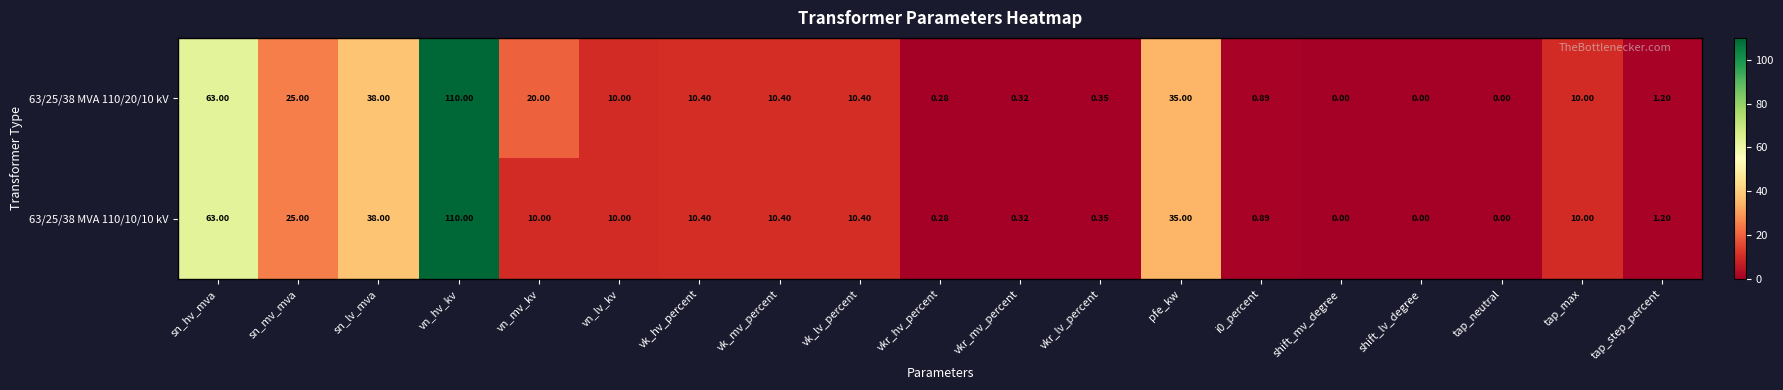

Which category has the highest value in the 63/25/38 MVA 110/10/10 kV series?

vn_hv_kv